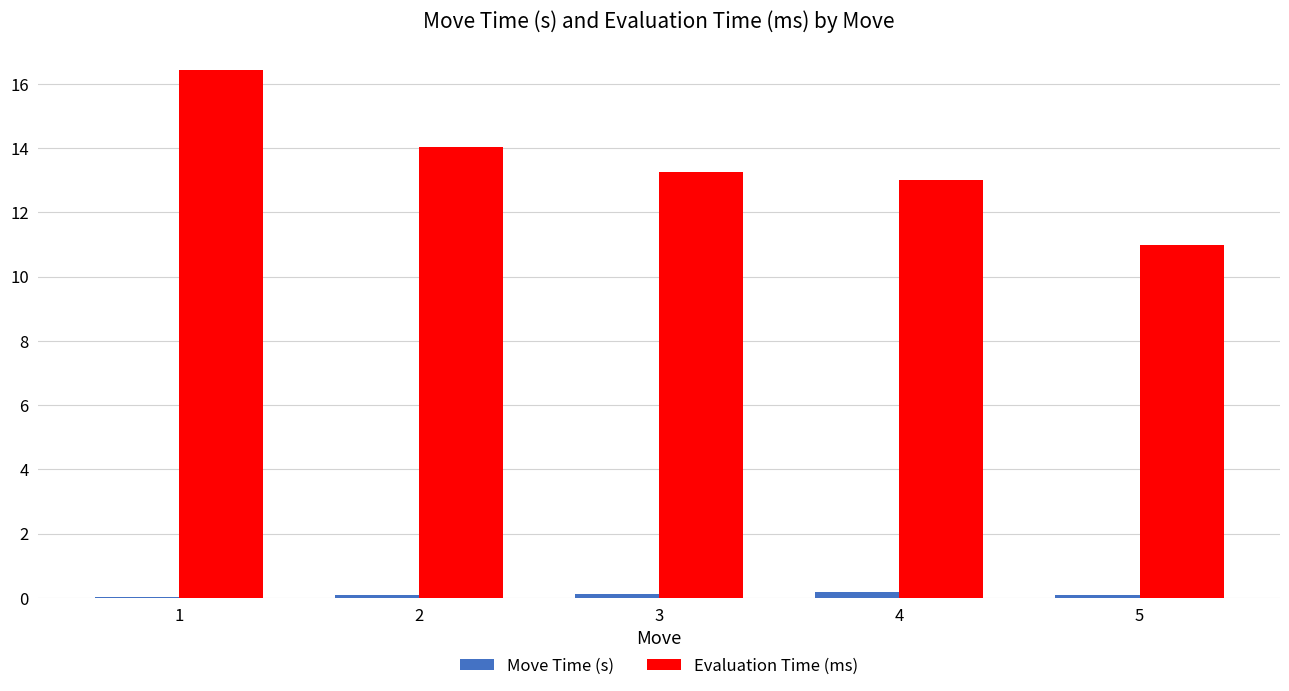

What are all the series names shown in the legend?

Move Time (s), Evaluation Time (ms)